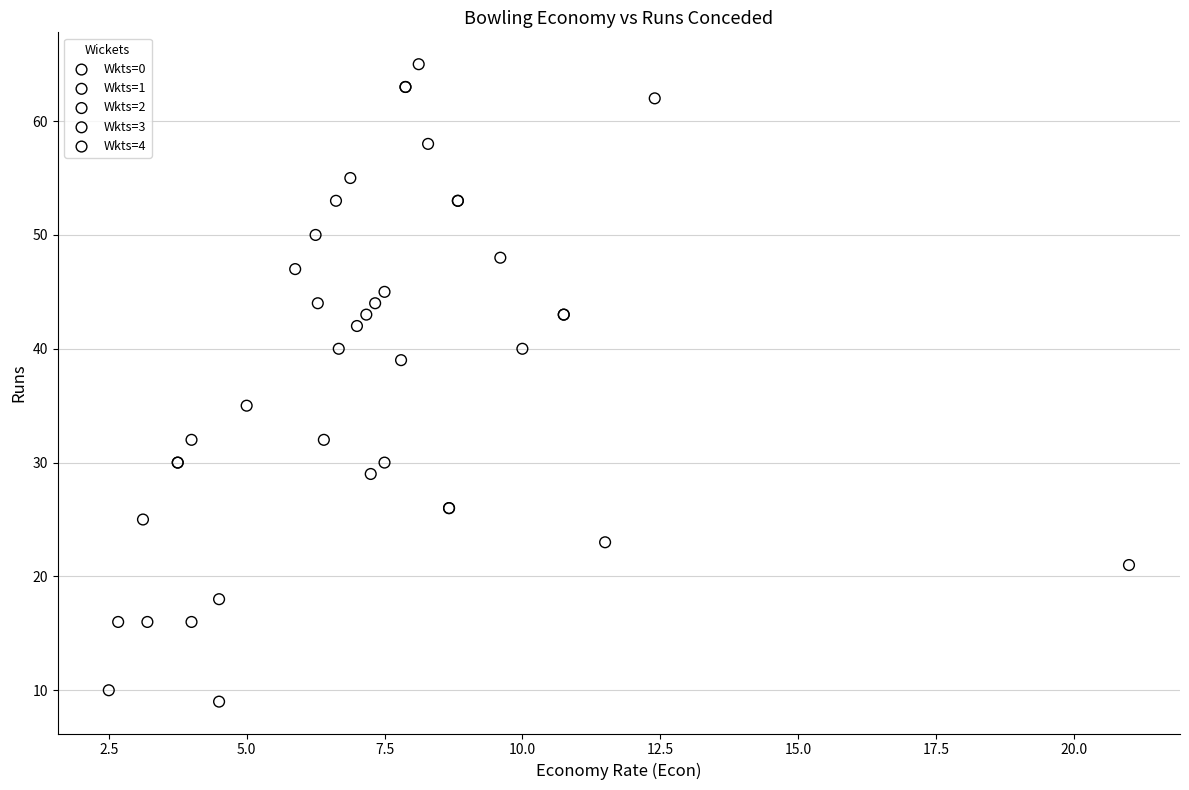

Which series has the largest Y range (max minus min)?

Wkts=1